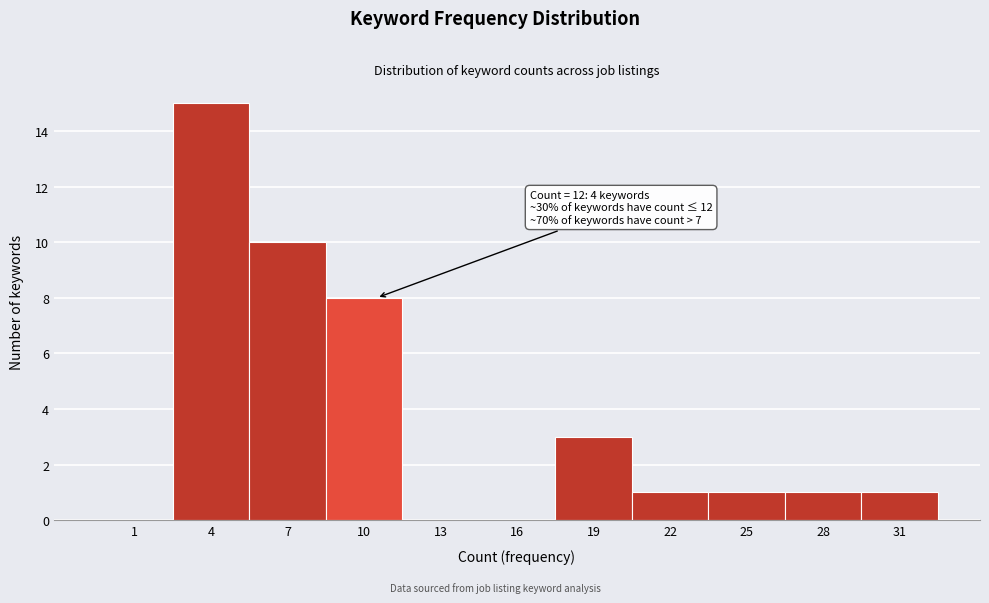

Reading right to left, what are all the values shown in this chart?

31=1	28=1	25=1	22=1	19=3	16=0	13=0	10=8	7=10	4=15	1=0